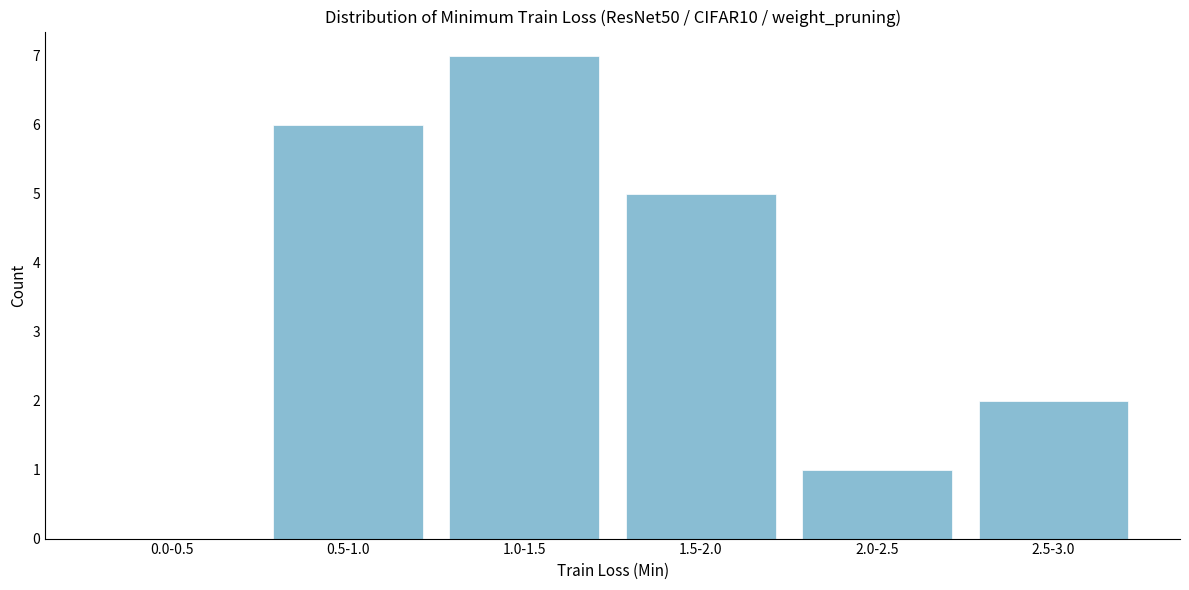

Reading right to left, transcribe all the data shown in this chart.

2.5-3.0=2	2.0-2.5=1	1.5-2.0=5	1.0-1.5=7	0.5-1.0=6	0.0-0.5=0